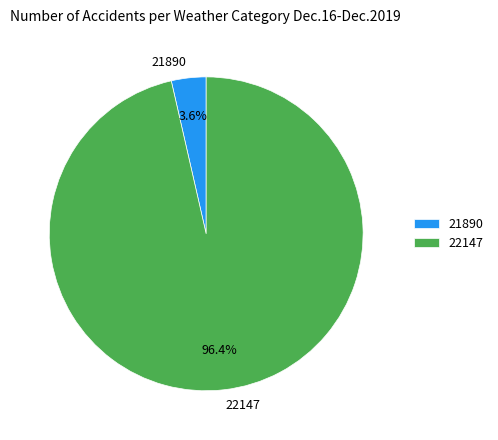

Which category has the biggest portion of the pie?

22147